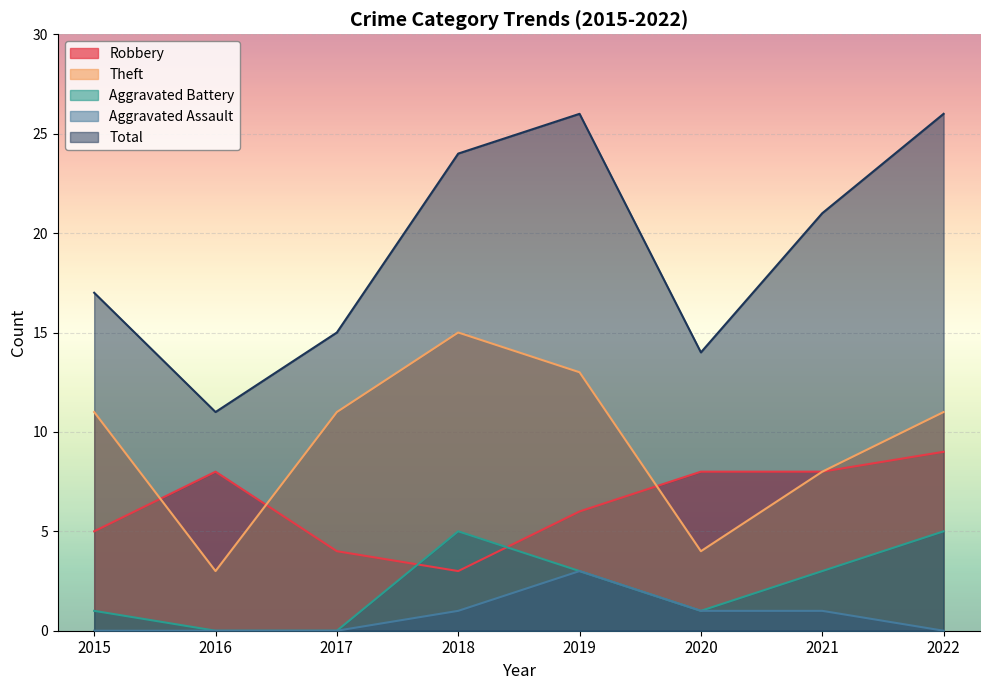

What is the difference between the highest and lowest values at 2017?

15